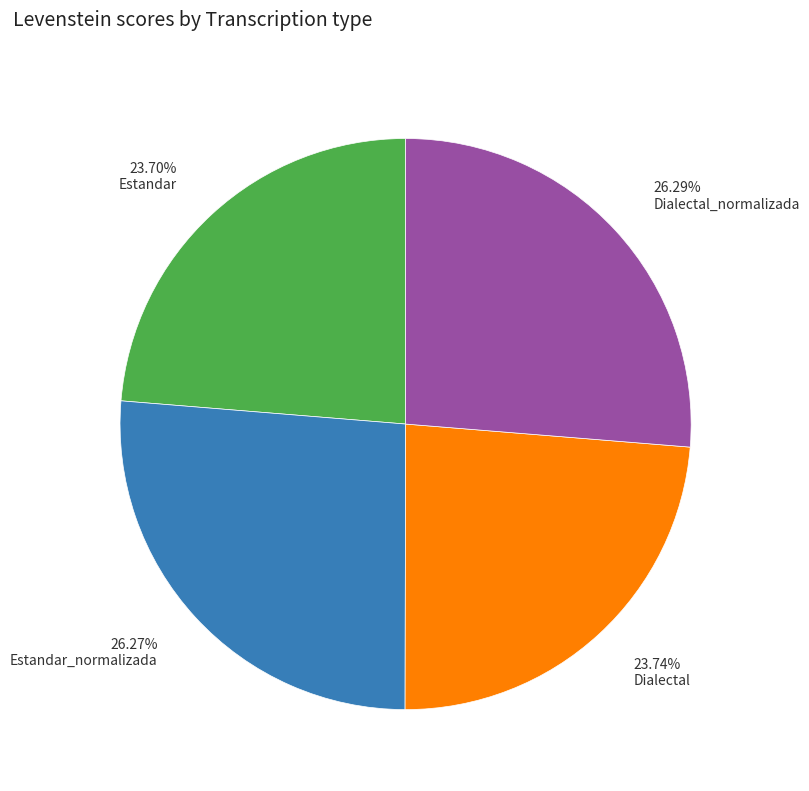

Between Estandar_normalizada and Estandar, which is larger?

Estandar_normalizada